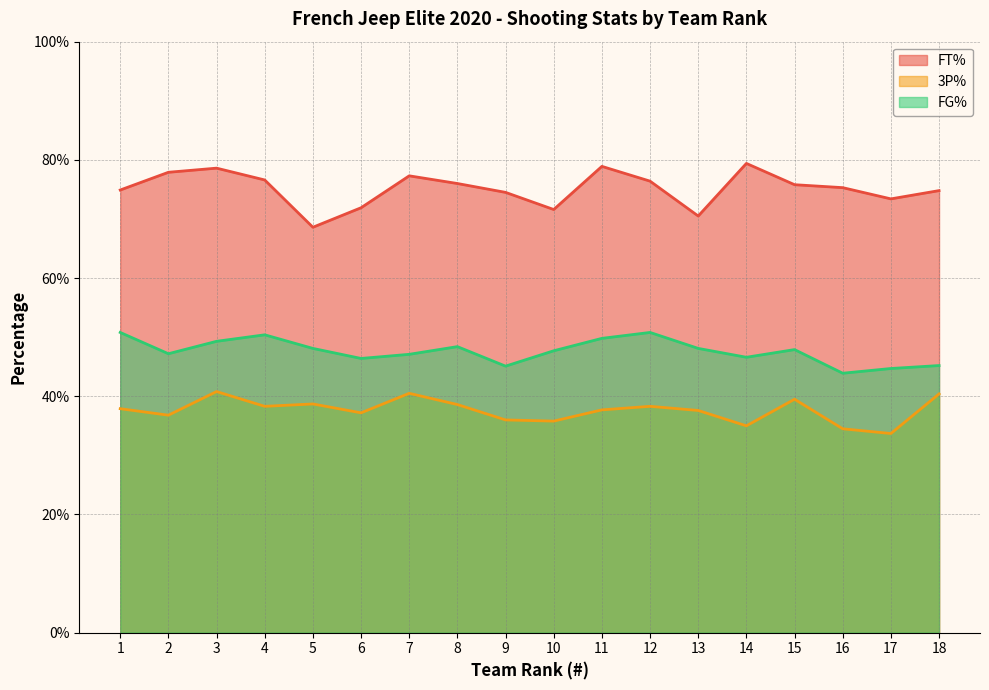

The FG% series shows 0.4 at 16. True or false?

True